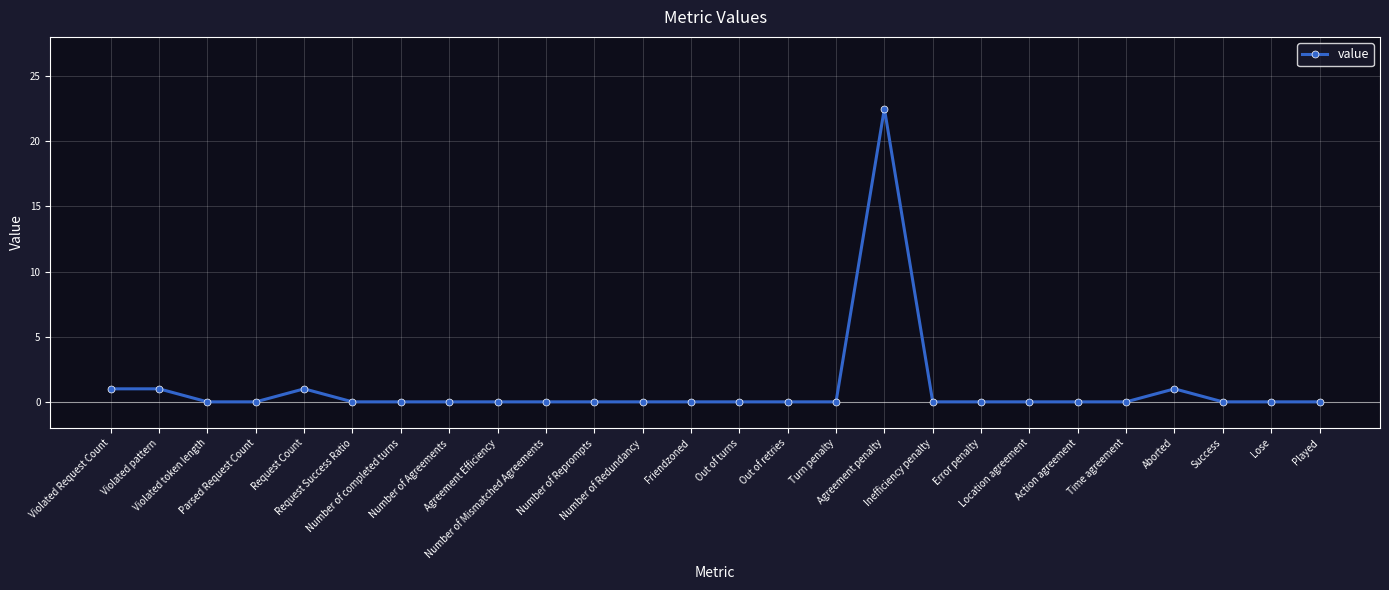

Reading left to right, what are all the values shown in this chart?

1.0	1.0	0.0	0.0	1.0	0.0	0.0	0.0	0.0	0.0	0.0	0.0	0.0	0.0	0.0	0.0	22.5	0.0	0.0	0.0	0.0	0.0	1.0	0.0	0.0	0.0